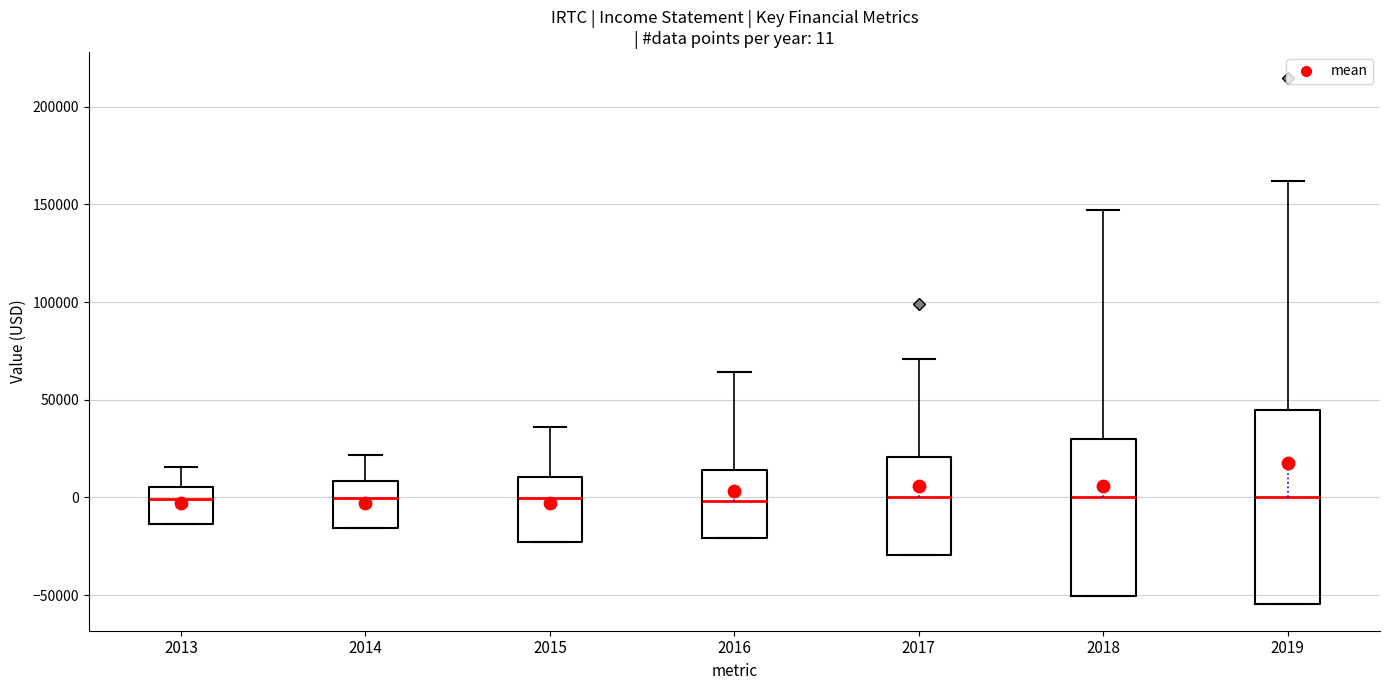

Which box is the tallest, from its lower edge to its upper edge?

2019